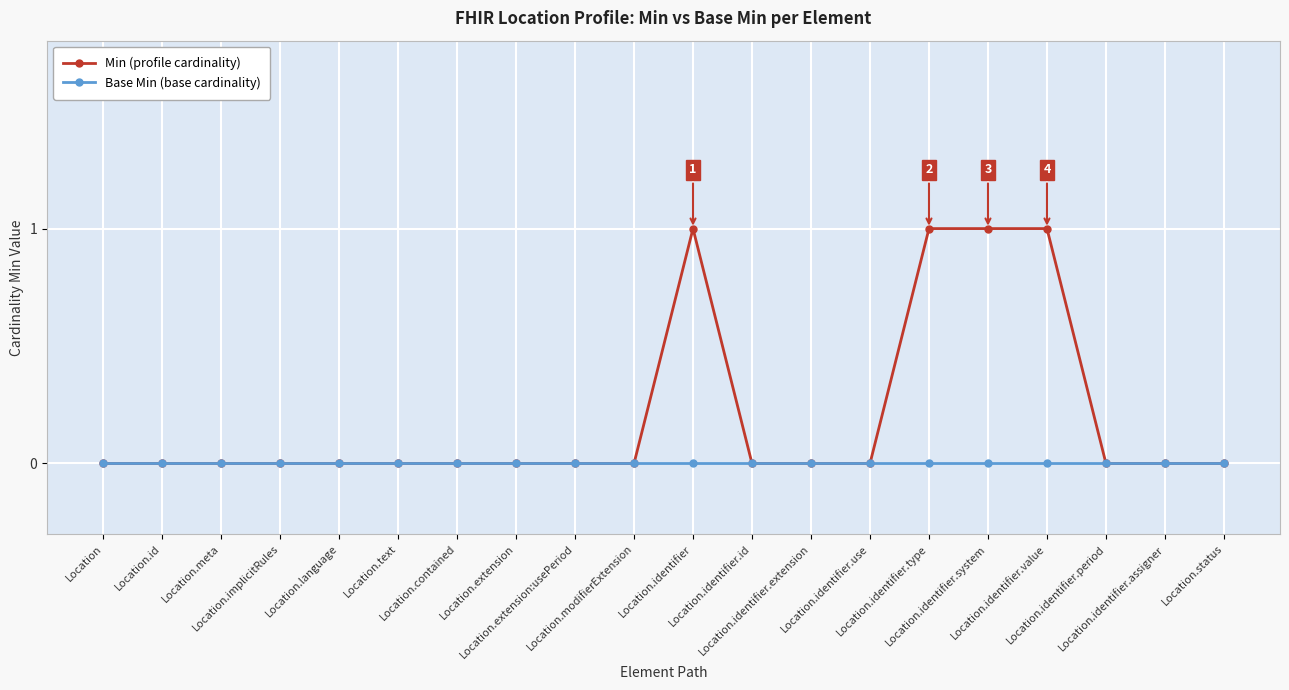

Count the number of data series in this chart.

2